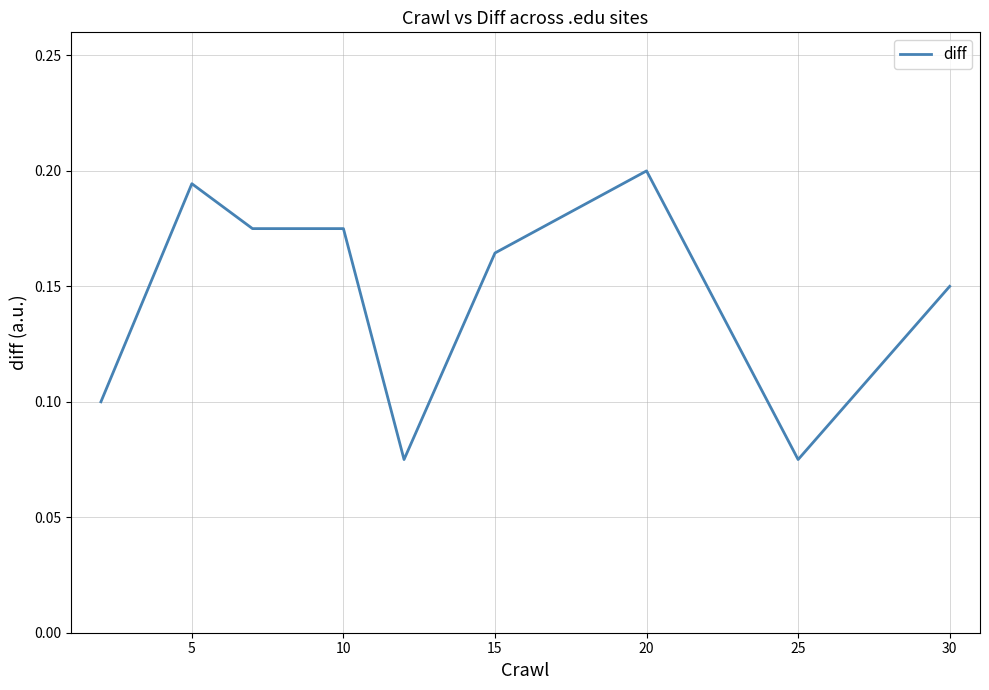

How many lines are shown in the chart?

1